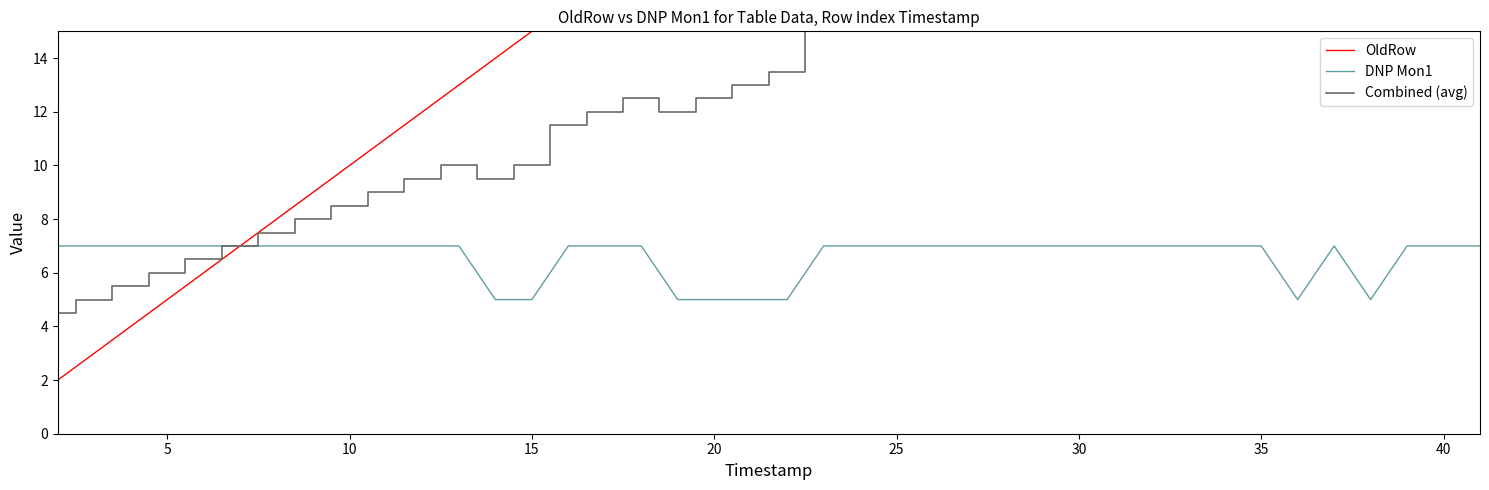

Reading right to left, extract all data points from this chart.

OldRow: 41.0	40.0	39.0	38.0	37.0	36.0	35.0	34.0	33.0	32.0	31.0	30.0	29.0	28.0	27.0	26.0	25.0	24.0	23.0	22.0	21.0	20.0	19.0	18.0	17.0	16.0	15.0	14.0	13.0	12.0	11.0	10.0	9.0	8.0	7.0	6.0	5.0	4.0	3.0	2.0
DNP Mon1: 7.0	7.0	7.0	5.0	7.0	5.0	7.0	7.0	7.0	7.0	7.0	7.0	7.0	7.0	7.0	7.0	7.0	7.0	7.0	5.0	5.0	5.0	5.0	7.0	7.0	7.0	5.0	5.0	7.0	7.0	7.0	7.0	7.0	7.0	7.0	7.0	7.0	7.0	7.0	7.0
Combined (avg): 24.0	23.5	23.0	21.5	22.0	20.5	21.0	20.5	20.0	19.5	19.0	18.5	18.0	17.5	17.0	16.5	16.0	15.5	15.0	13.5	13.0	12.5	12.0	12.5	12.0	11.5	10.0	9.5	10.0	9.5	9.0	8.5	8.0	7.5	7.0	6.5	6.0	5.5	5.0	4.5